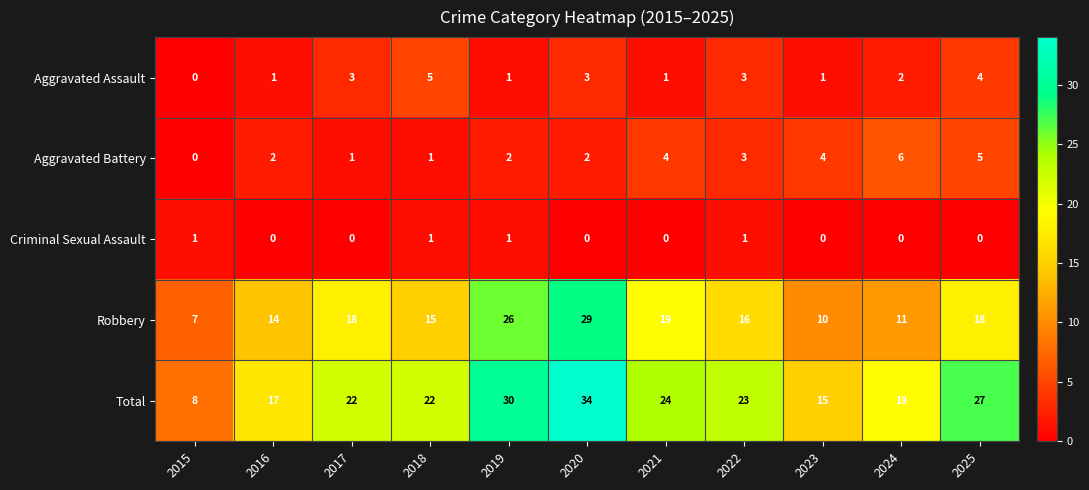

Is it true that Criminal Sexual Assault equals 0 at 2024?

True